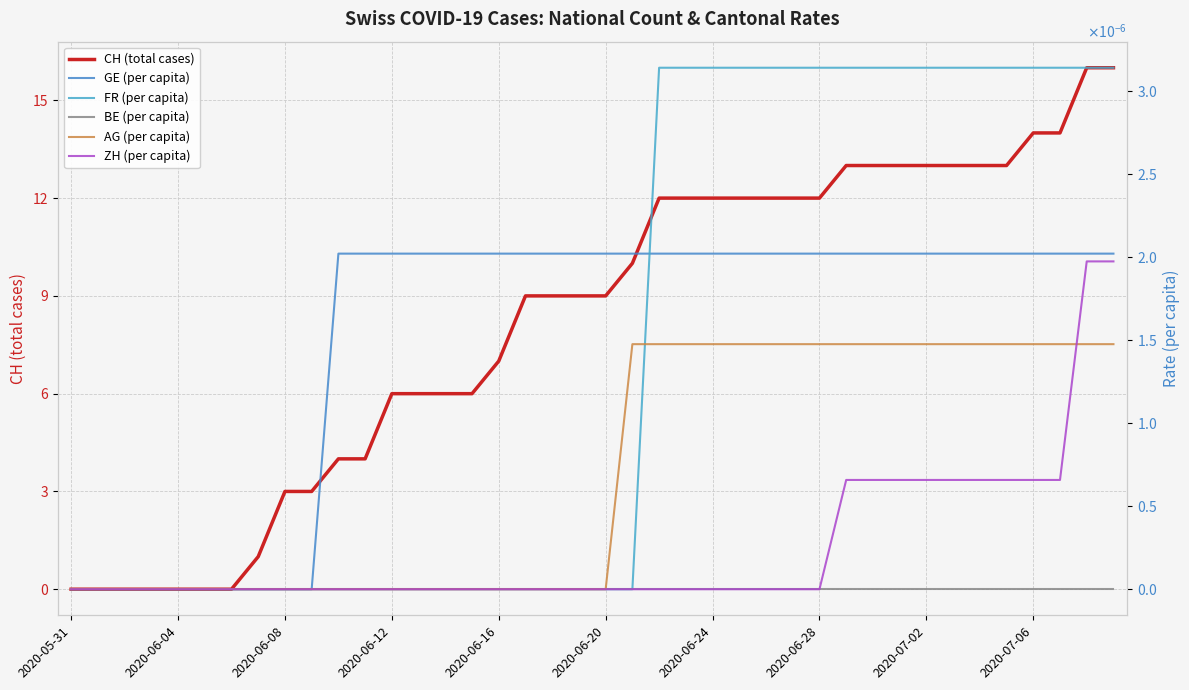

Is it true that ZH (per capita) equals 0.0 at 2020-07-06?

False